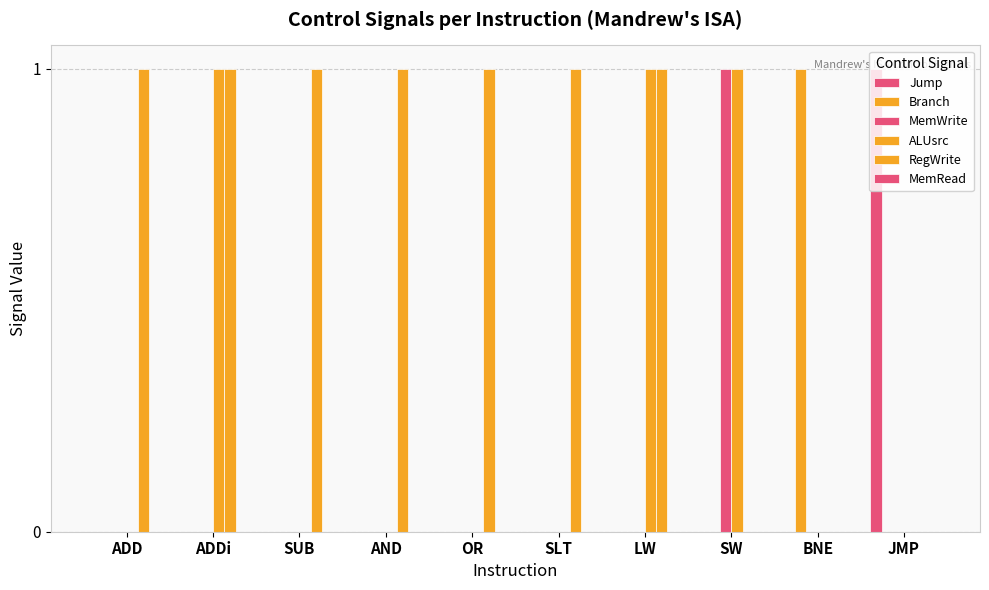

At which category is the sum across all series the highest?

ADDi